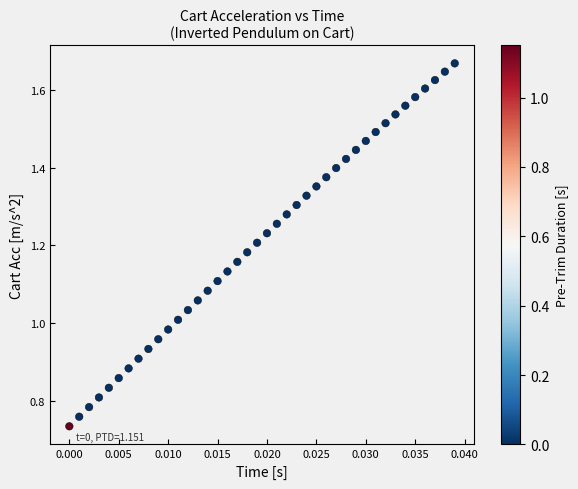

How many points are shown in the scatter plot?

40